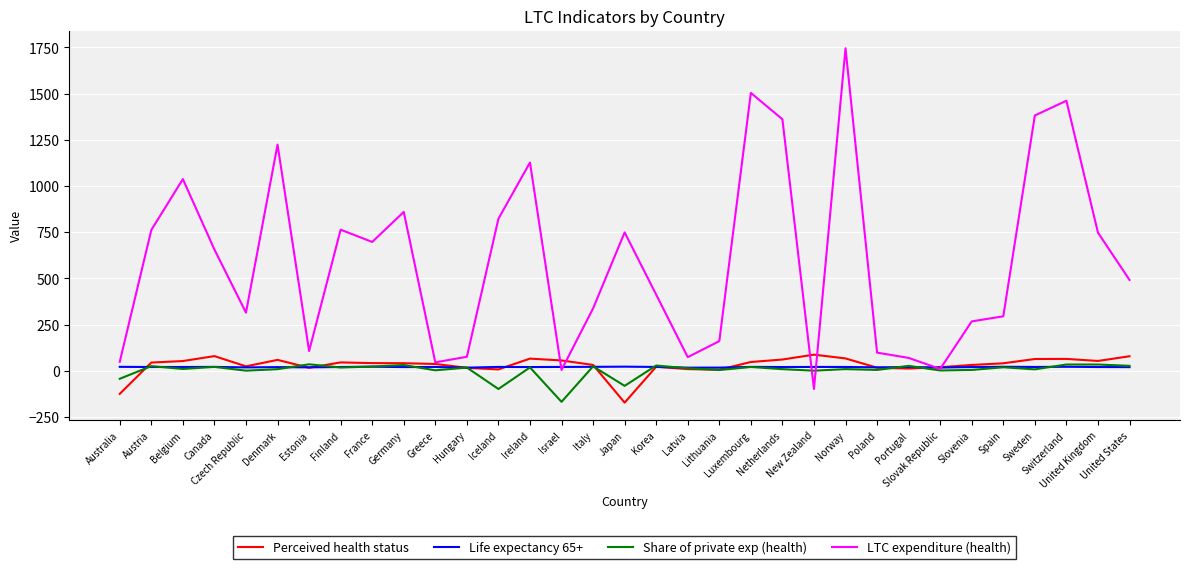

What is the difference between the highest and lowest values at Latvia?

64.8